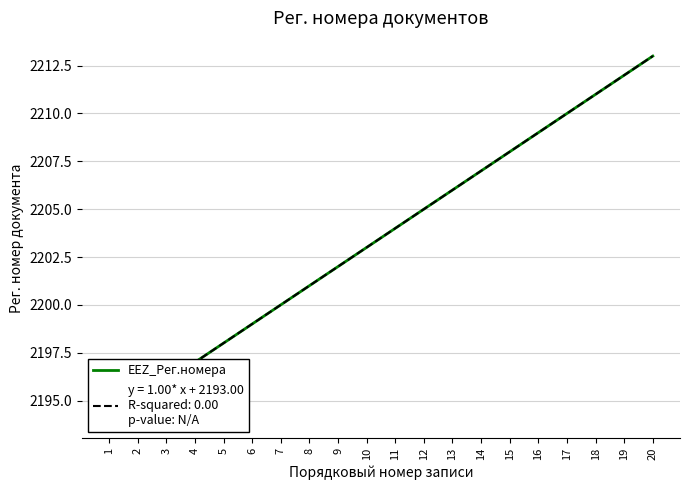

True or false: there are more than 0 points higher than both neighbors.

False